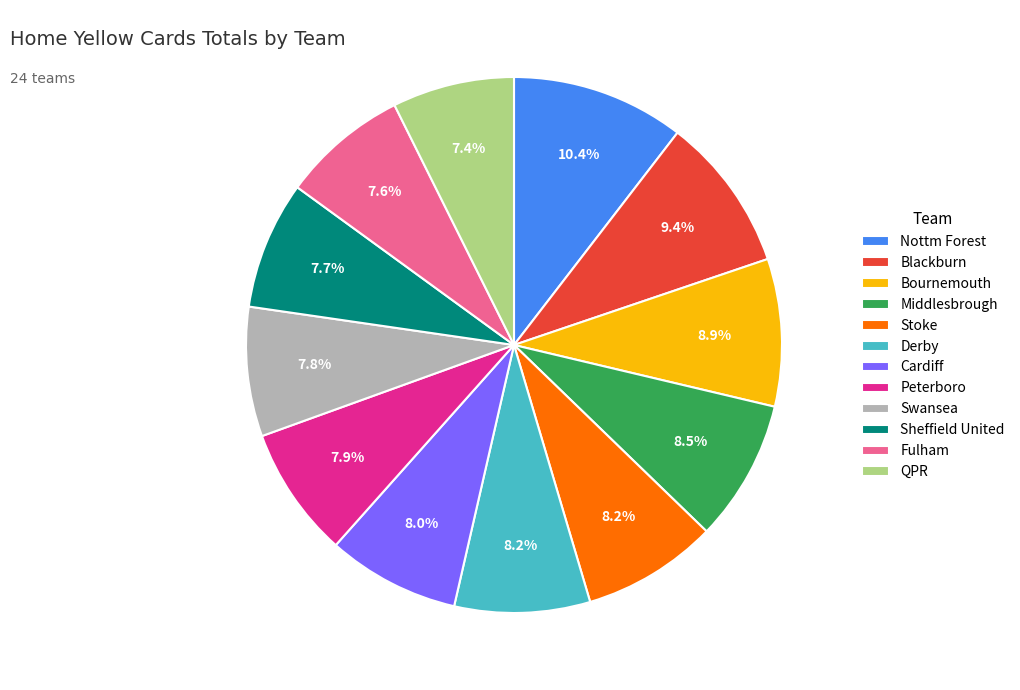

What is the largest slice in the pie chart?

Nottm Forest